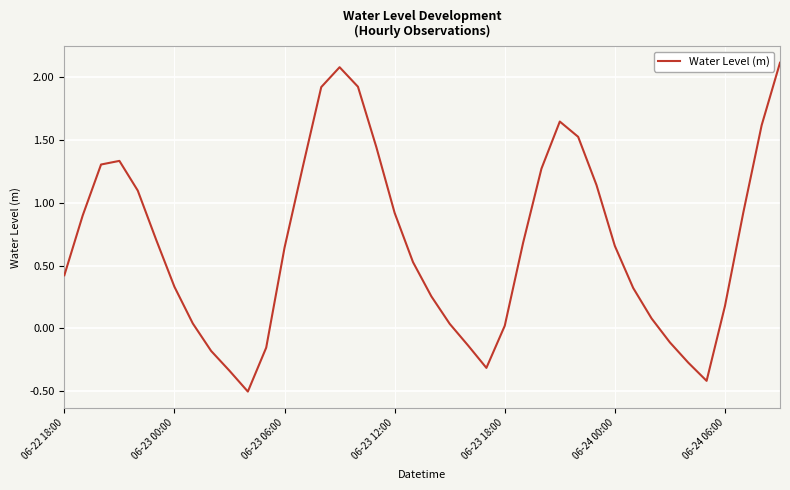

Does the chart display data point markers on the line(s)?

No